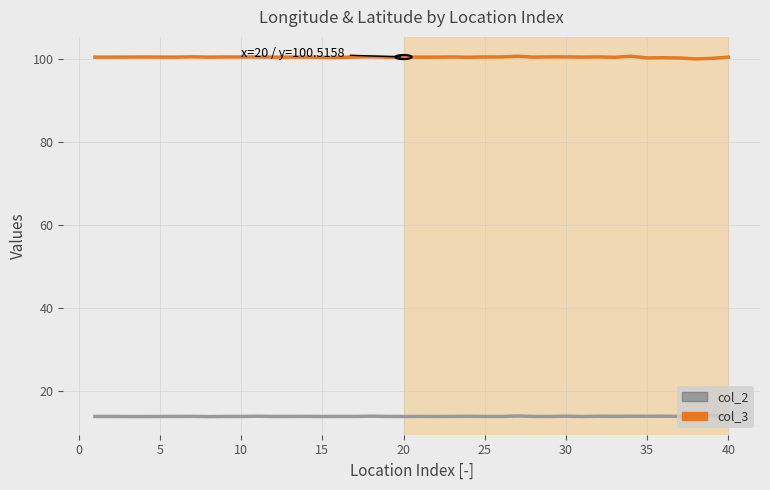

What is the average value of the col_3 series?

100.5